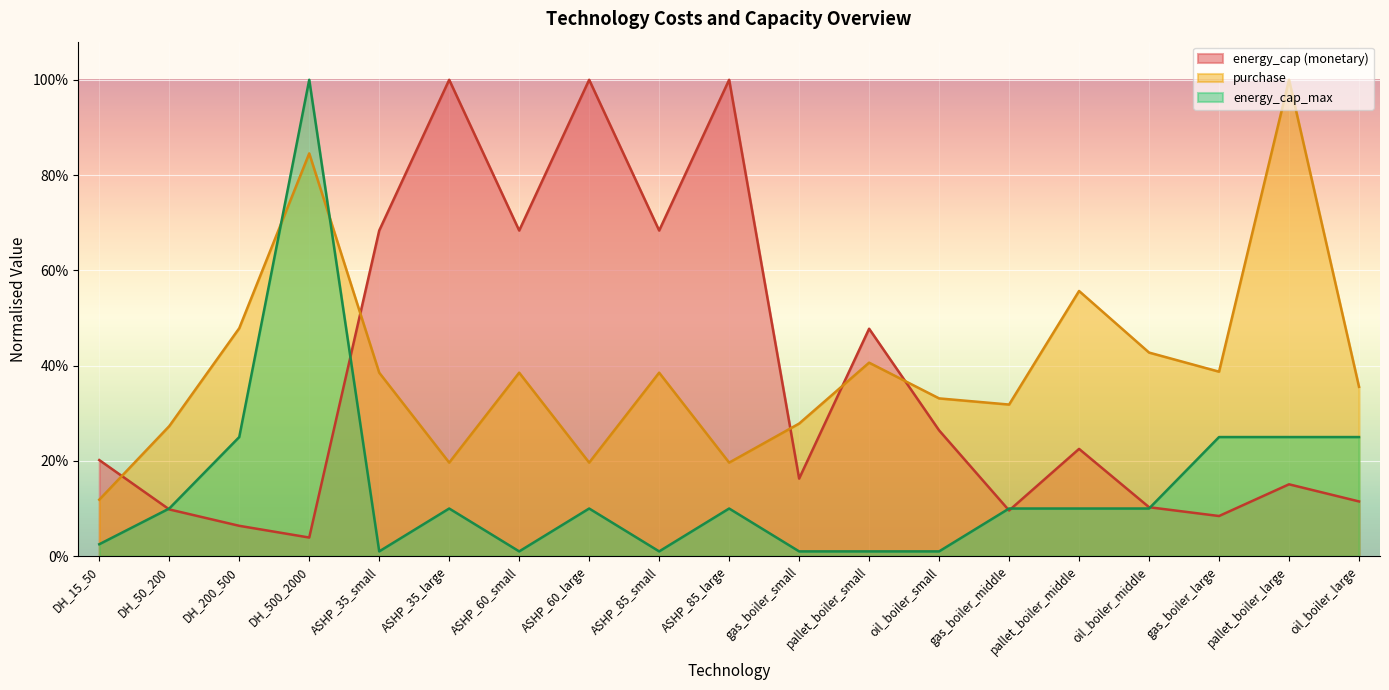

What are all the series names shown in the legend?

energy_cap (monetary), purchase, energy_cap_max